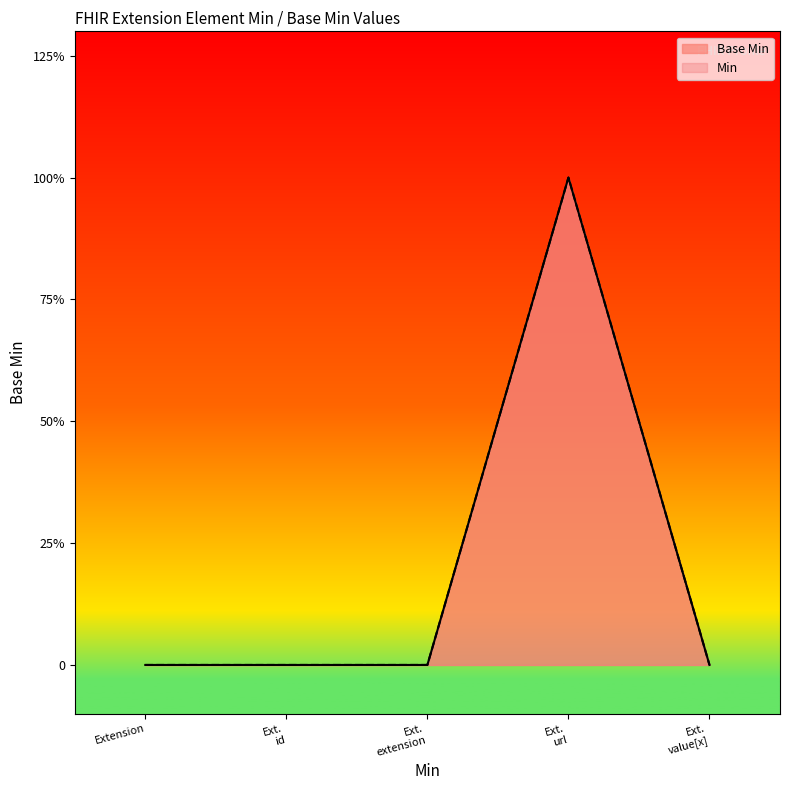

Does the chart have visible grid lines?

No